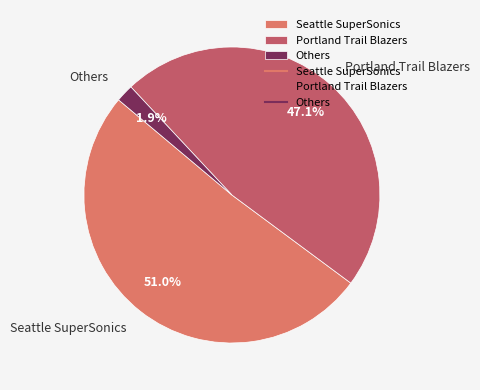

How many slices are in this pie chart?

3